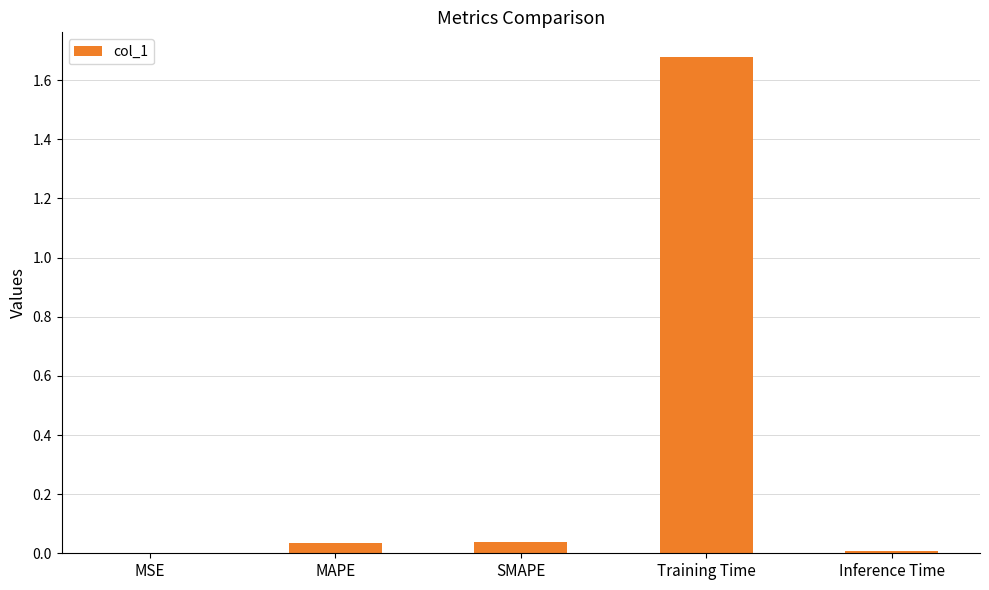

Is it true that the value at Training Time is 2.5?

False